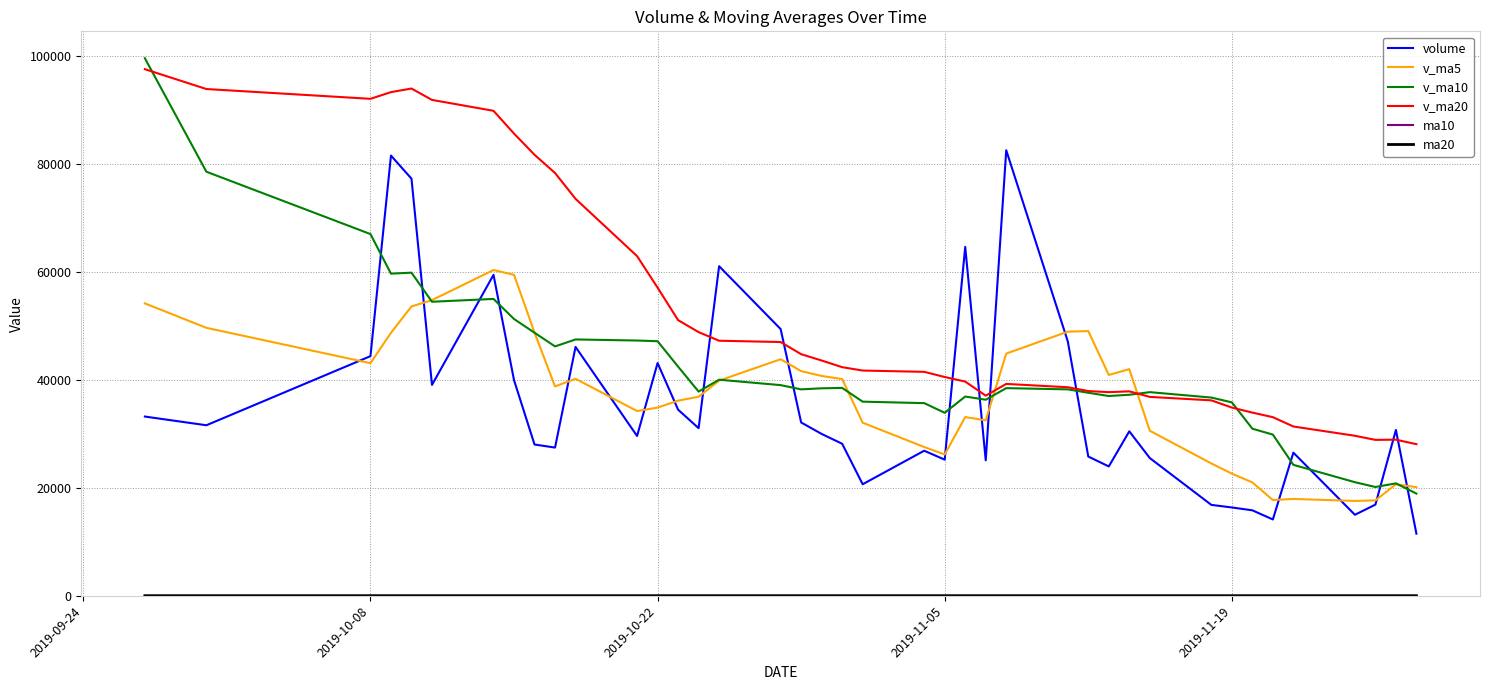

Is this an area chart (filled region under the line)?

No